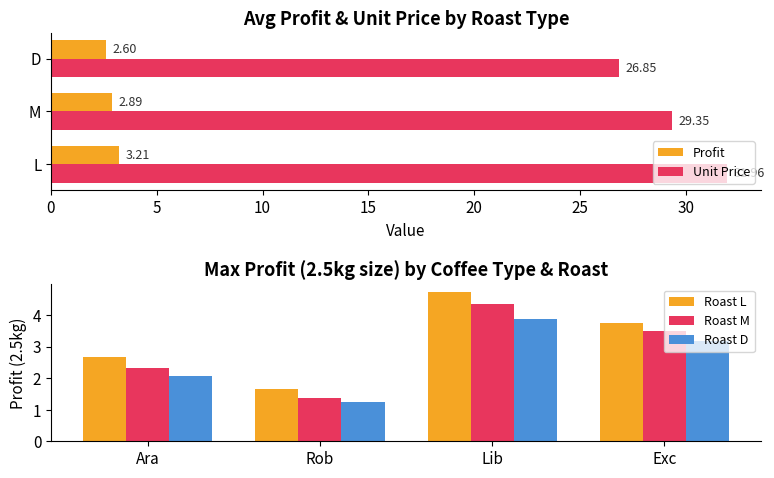

What is the difference between the maximum and minimum values in the Profit series?

0.6